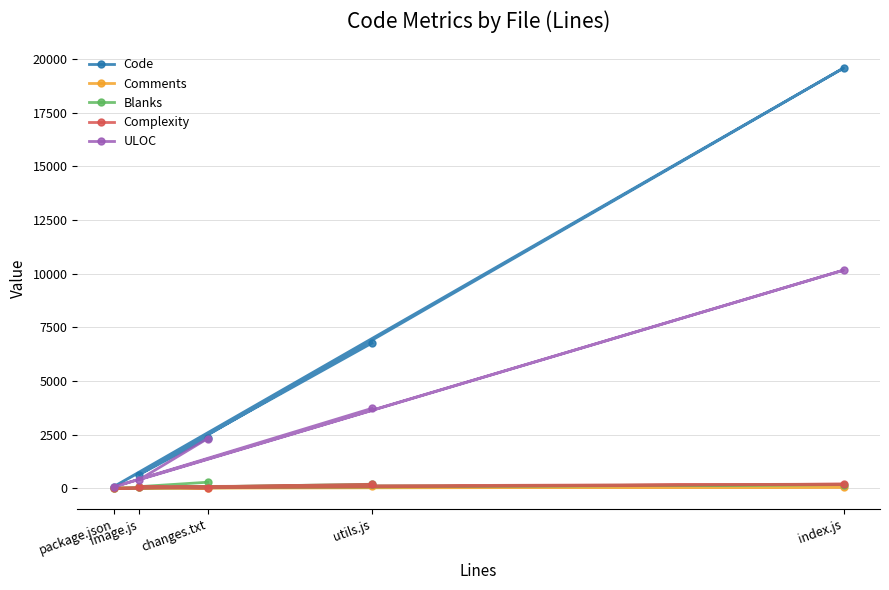

What position from the left is package.json?

1